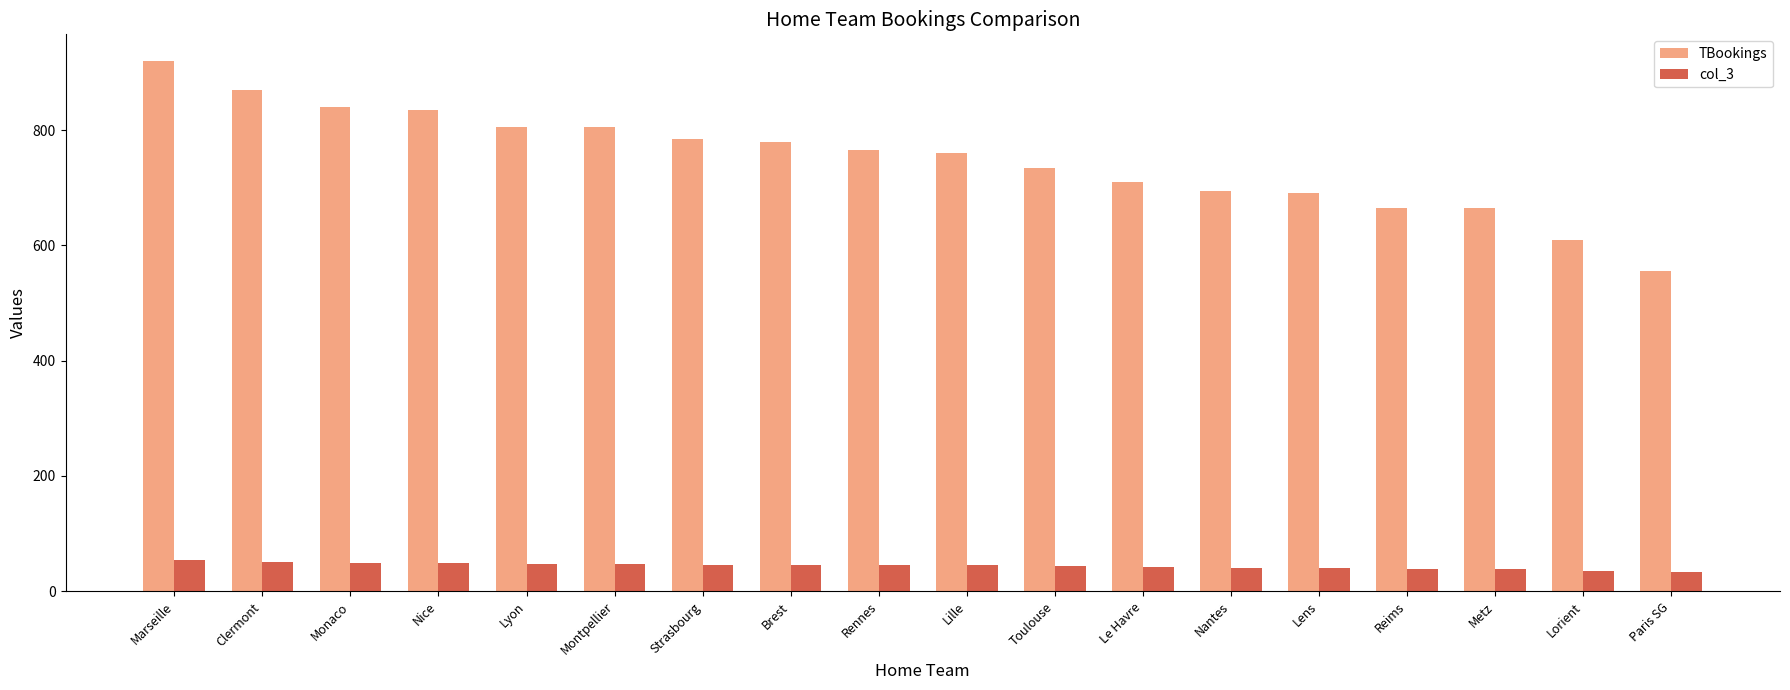

Rank the series at Monaco from highest to lowest value.

TBookings, col_3